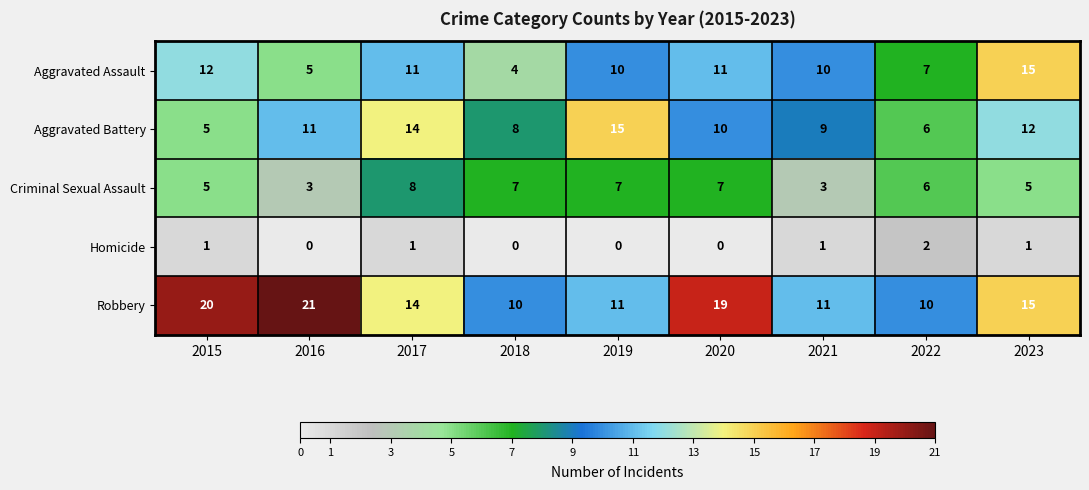

How many distinct data groups are displayed?

5